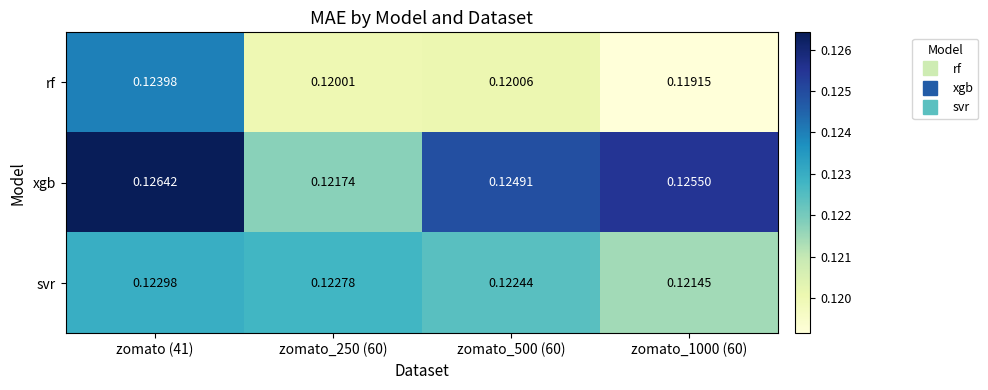

List the series in order of their peak value, highest first.

xgb, rf, svr